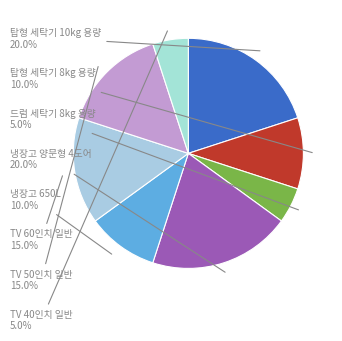

What percentage is the 냉장고 650L slice, to the nearest percent?

10%